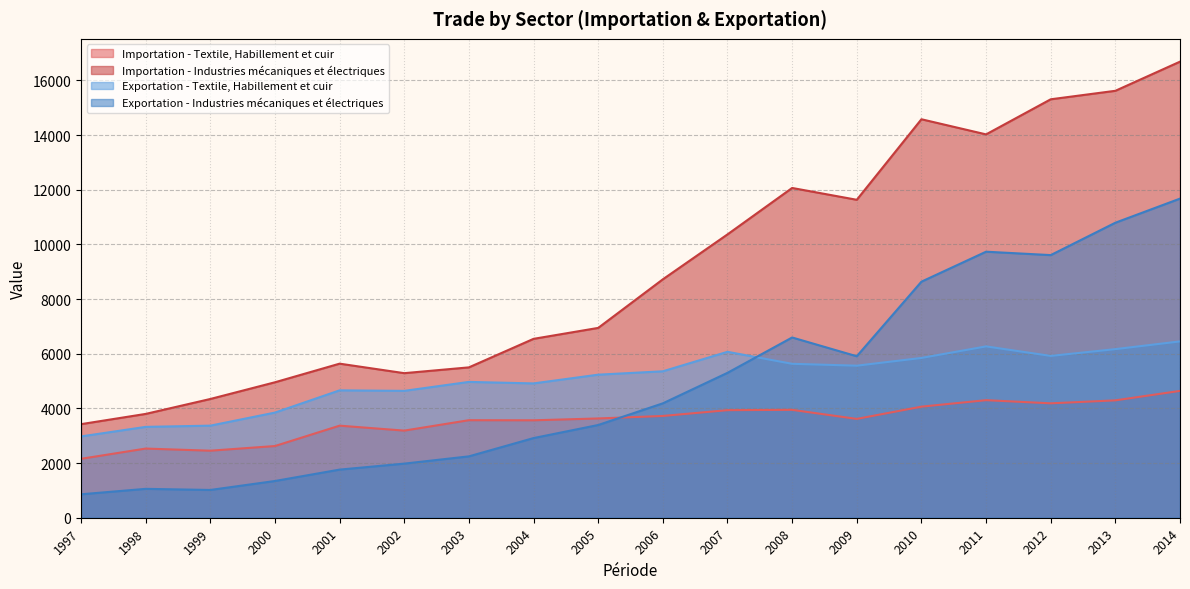

Is it true that Importation - Textile, Habillement et cuir equals 1382.6 at 2011?

False